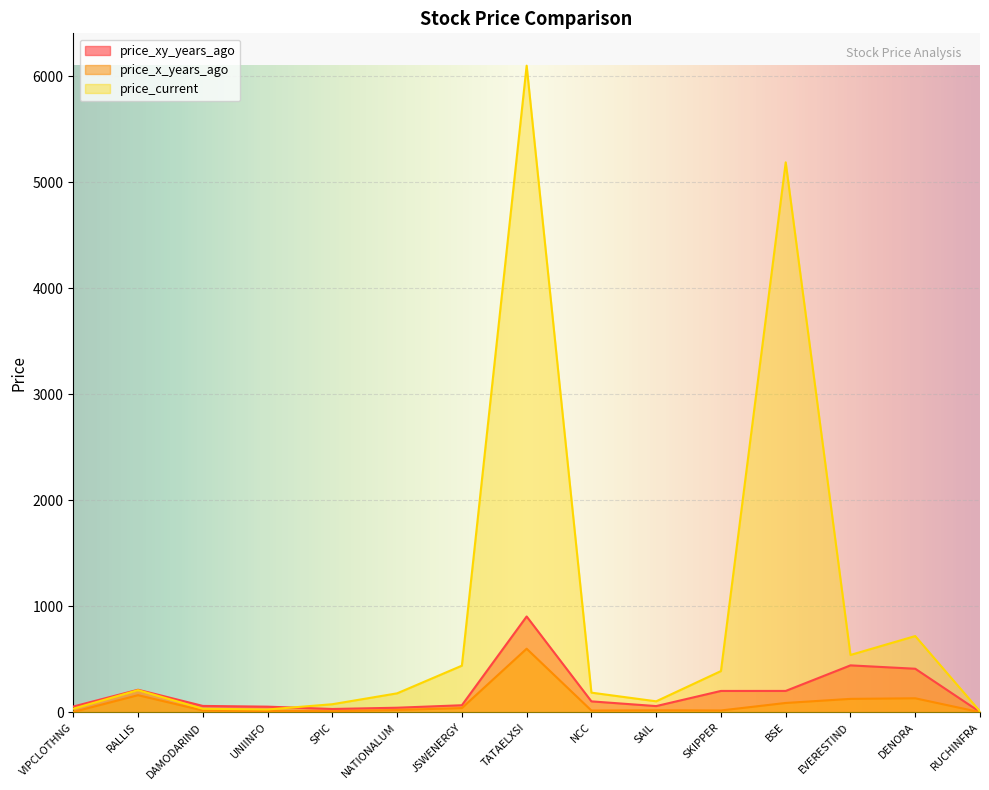

Which series has the widest spread of values?

price_current